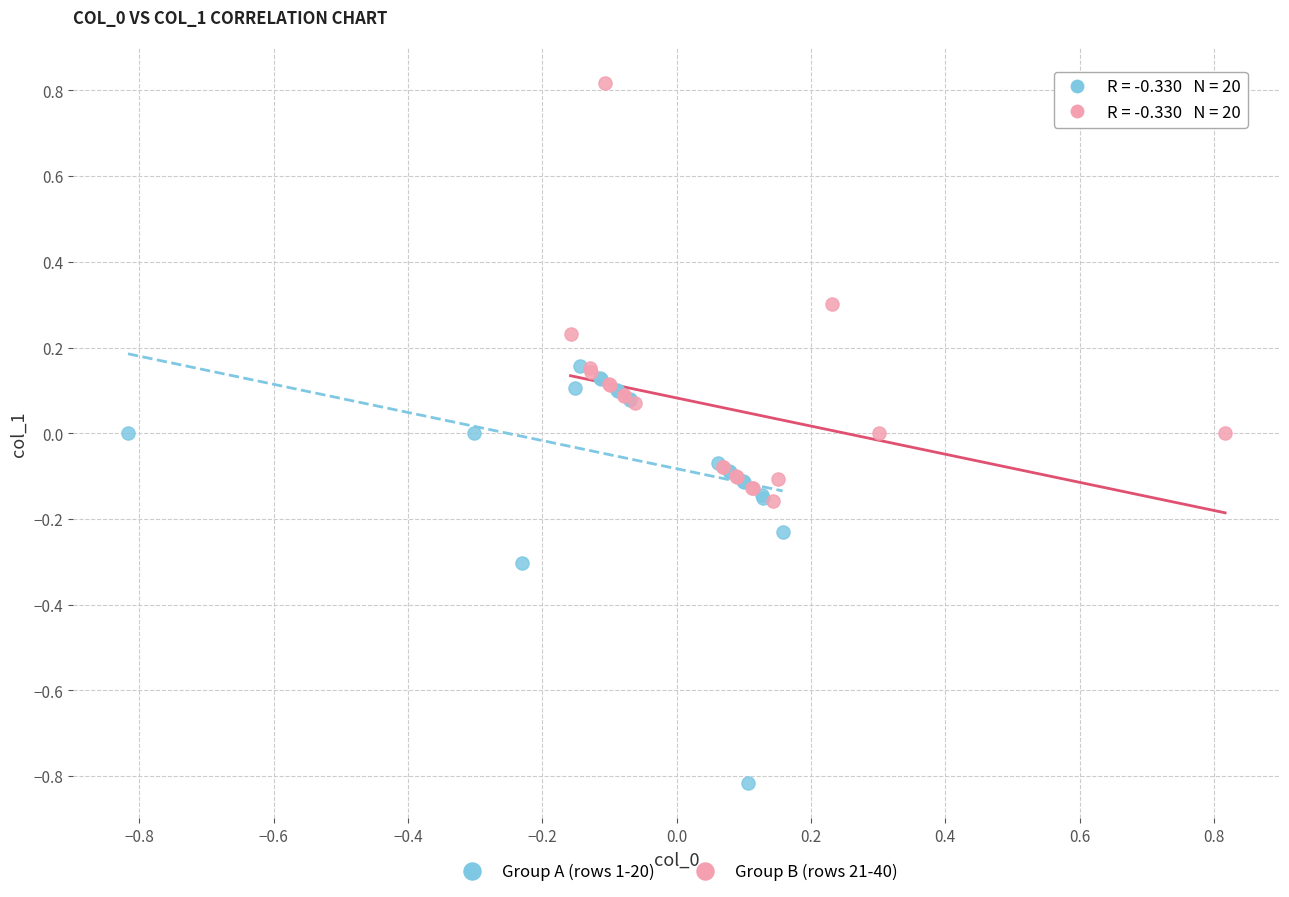

Which series contains the lowest Y value?

Group A (rows 1-20)